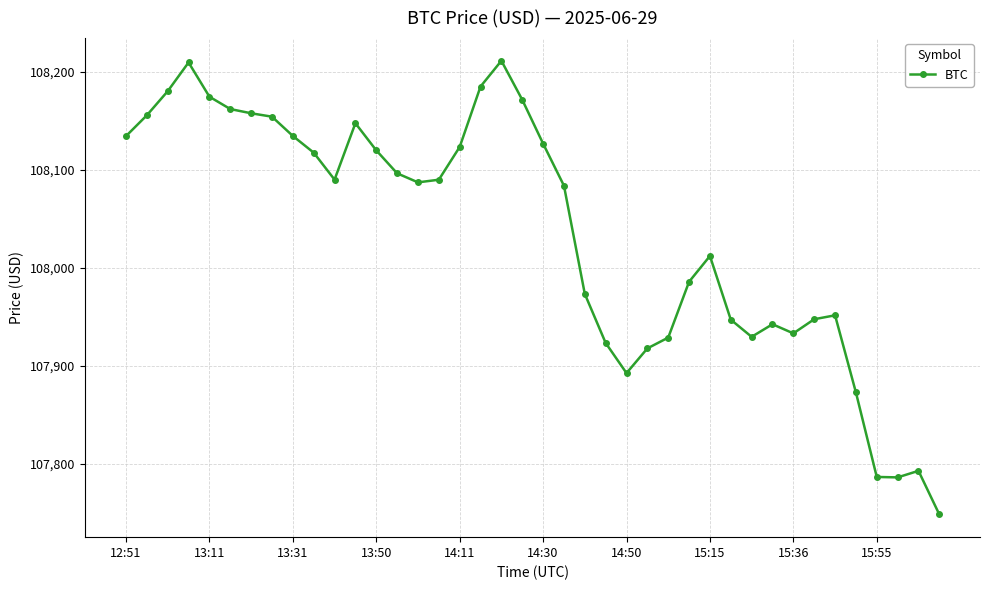

What is the average value?

108034.5